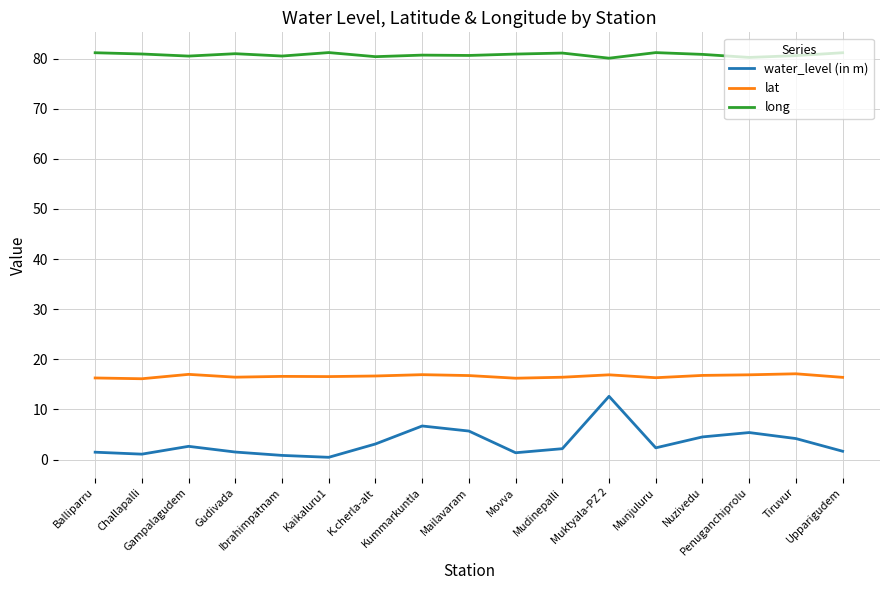

Which series has the largest range (max minus min)?

water_level (in m)